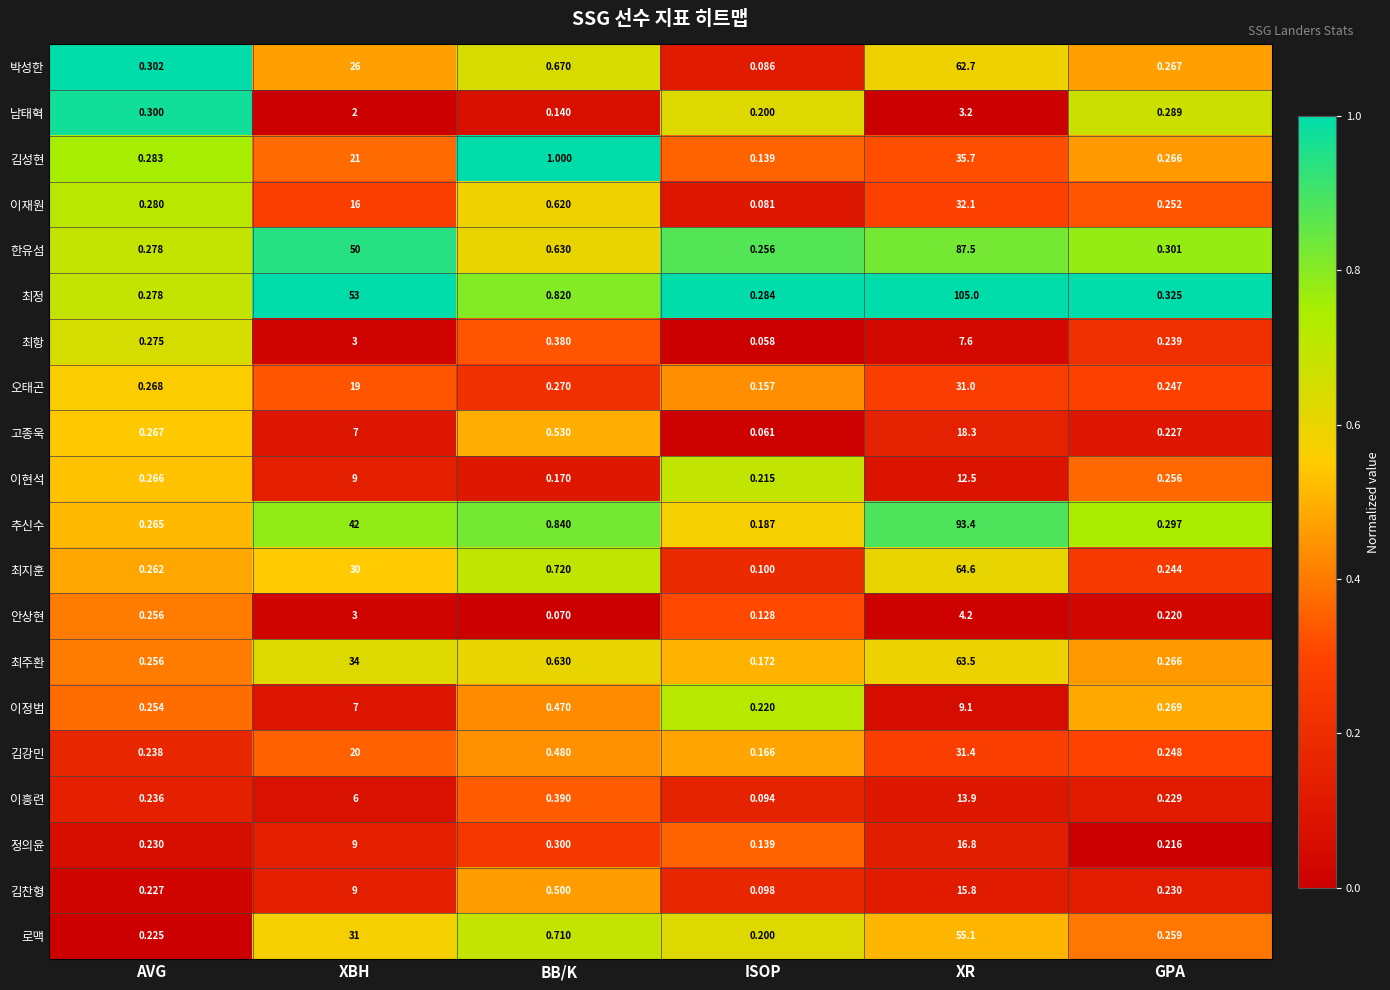

List the series in order of their peak value, lowest first.

남태혁, 안상현, 최항, 이정범, 이현석, 이흥련, 김찬형, 정의윤, 고종욱, 오태곤, 김강민, 이재원, 김성현, 로맥, 박성한, 최주환, 최지훈, 한유섬, 추신수, 최정